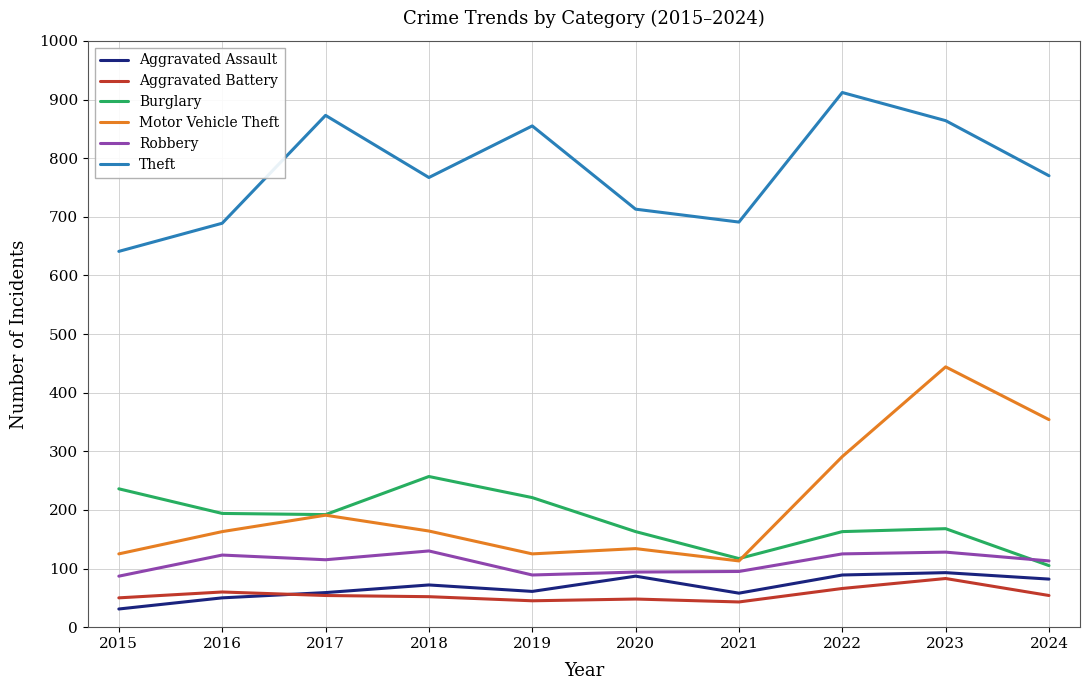

Which category has the highest value across all series?

2022